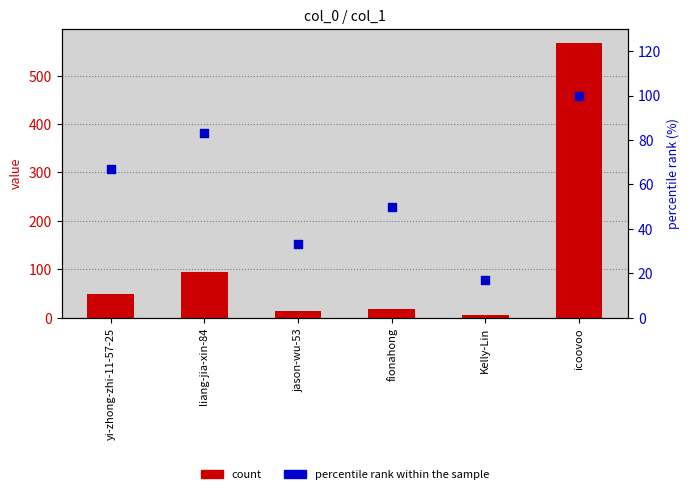

Is the value of count at icoovoo greater than the value of percentile rank within the sample at liang-jia-xin-84?

Yes